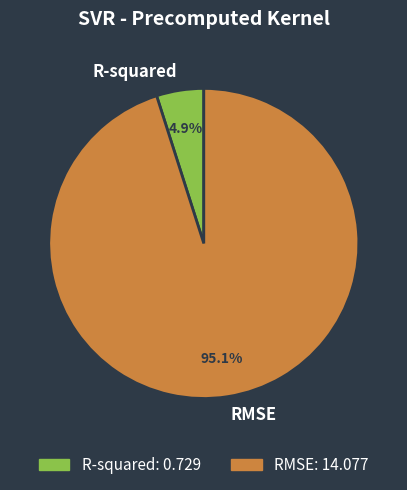

What is the smallest slice in the pie chart?

R-squared